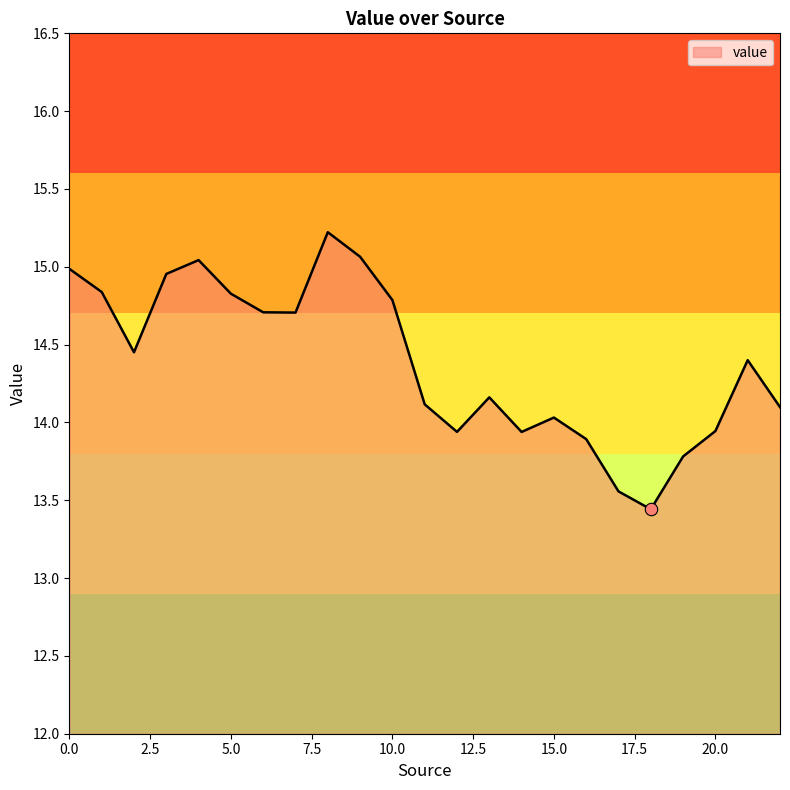

What is the difference between the maximum and minimum values?

1.8